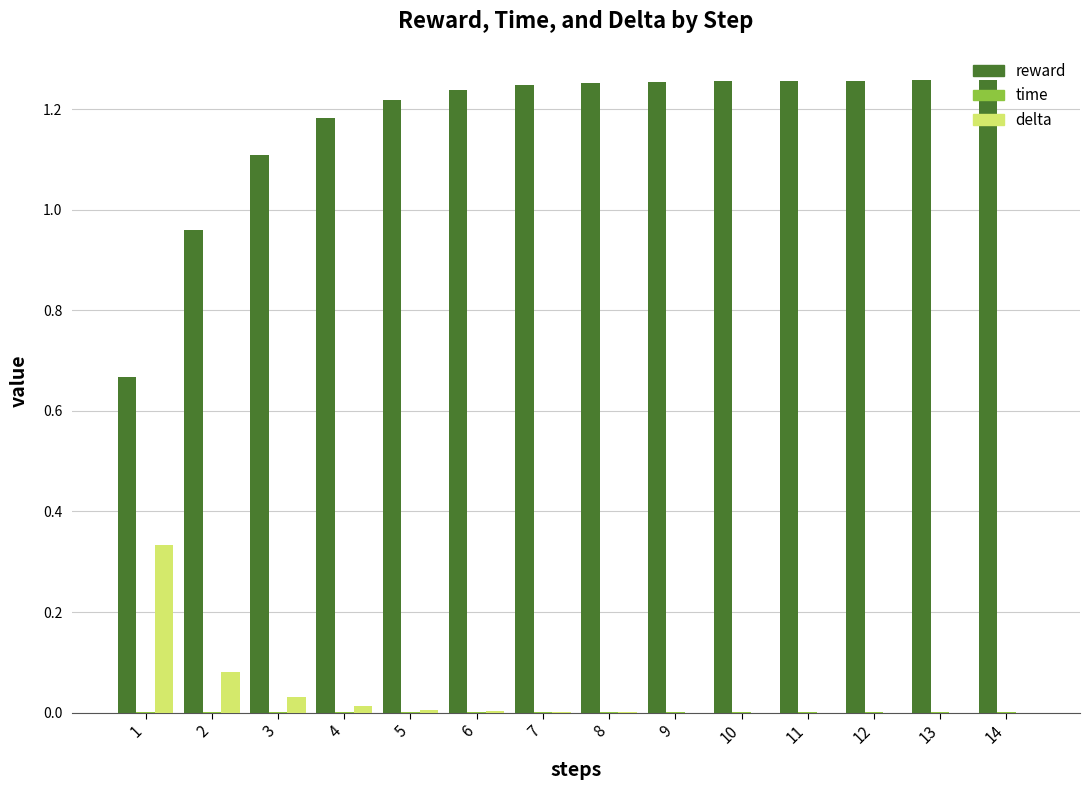

How many data points does each series have?

14